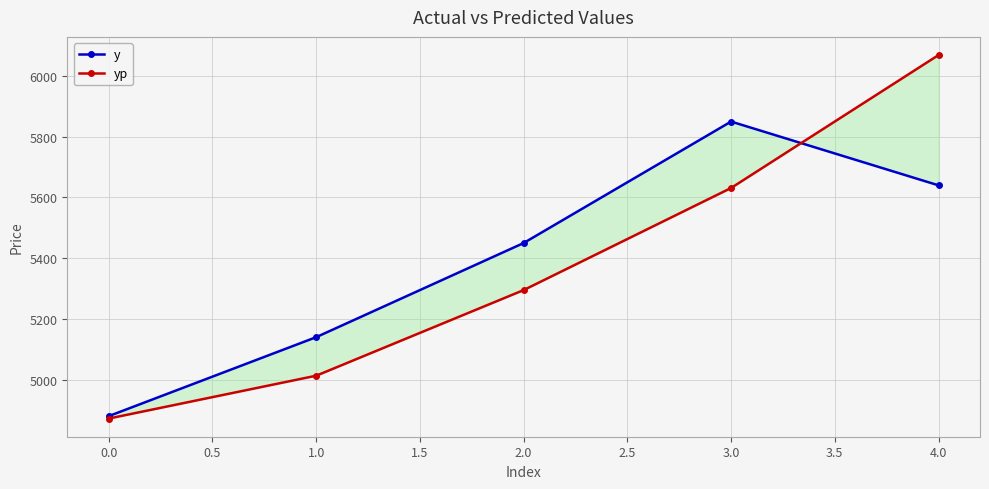

The yp series shows 7938.2 at 0.0. True or false?

False